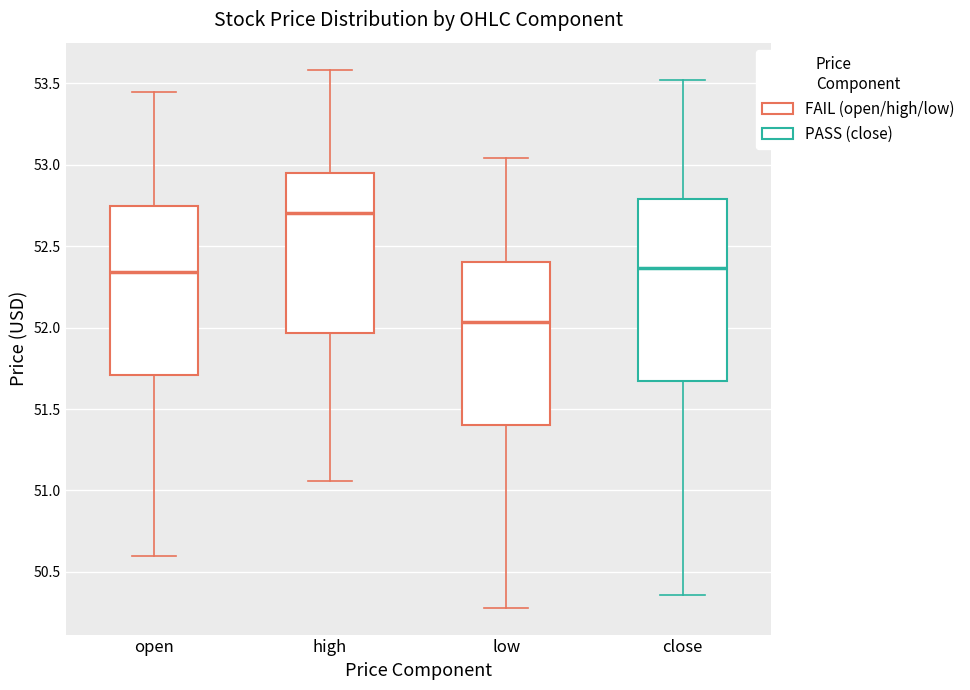

Reading left to right, transcribe this box plot: for each box, give where its median line is, the range the box spans, and where its two whiskers end, as read against the y-axis. The values are not printed on the chart, so give them approximately, as read against the axis.

open: median 52.35, box 51.70 to 52.75, whiskers 50.60 to 53.45
high: median 52.70, box 51.95 to 52.95, whiskers 51.05 to 53.60
low: median 52.05, box 51.40 to 52.40, whiskers 50.30 to 53.05
close: median 52.35, box 51.65 to 52.80, whiskers 50.35 to 53.50